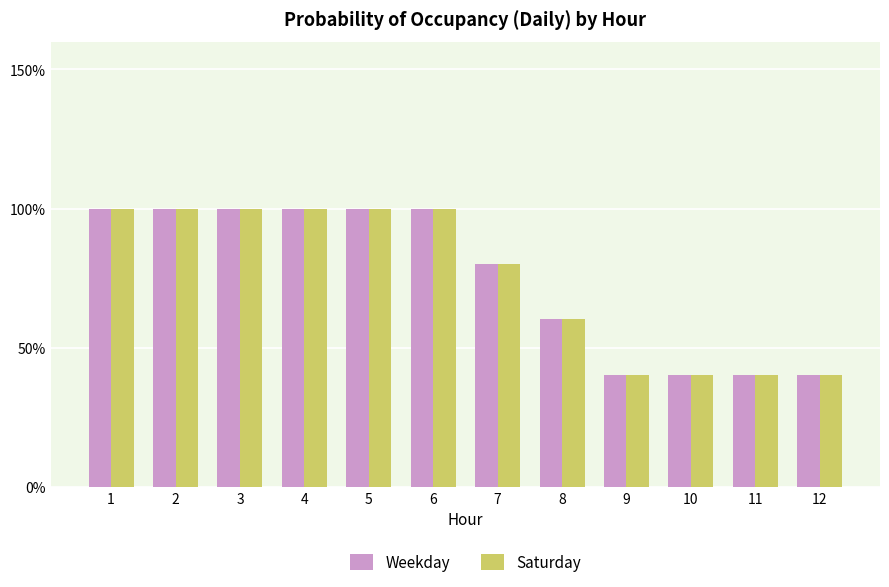

Does the chart contain any negative values?

No